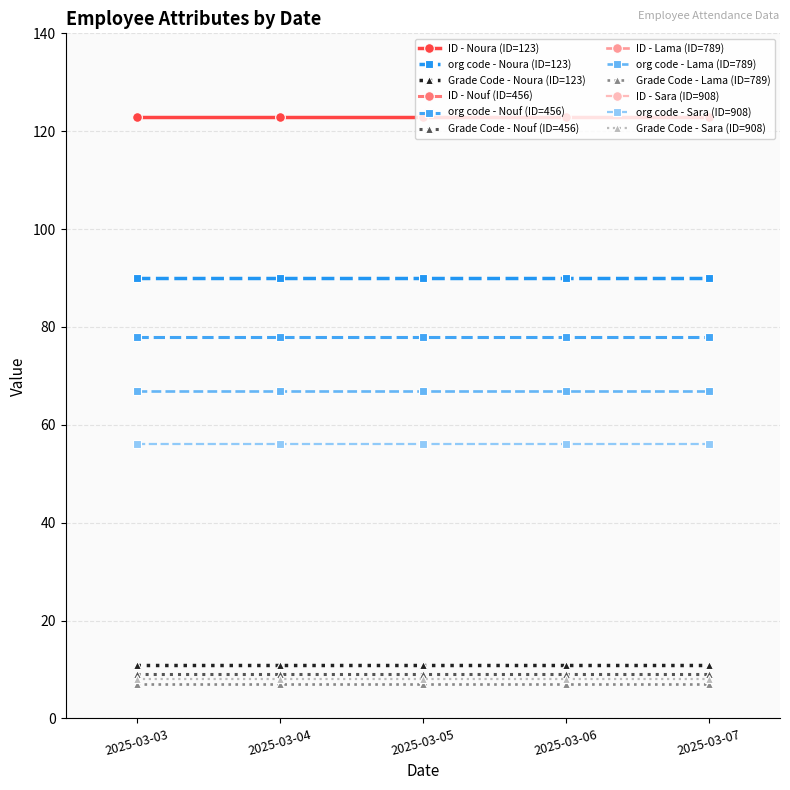

Rank the series at 2025-03-06 from lowest to highest value.

Grade Code, org code, ID